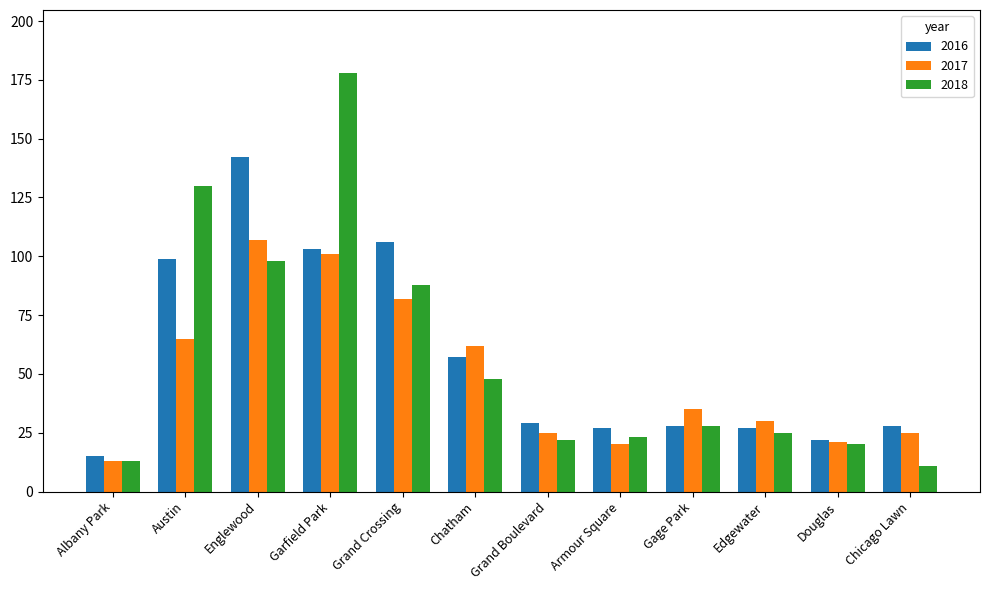

What is the difference between the second highest and second lowest values in the 2018 series?

117